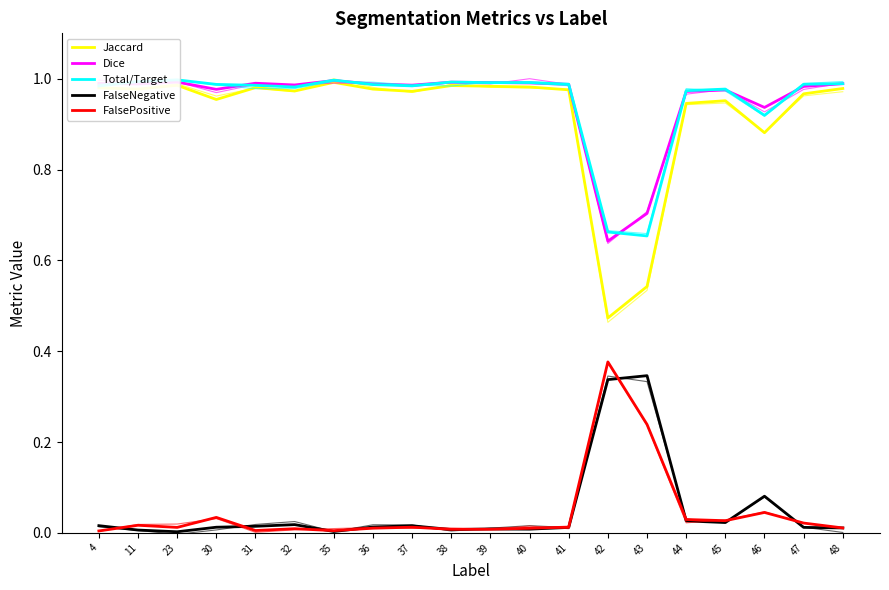

Does the chart display data point markers on the line(s)?

No